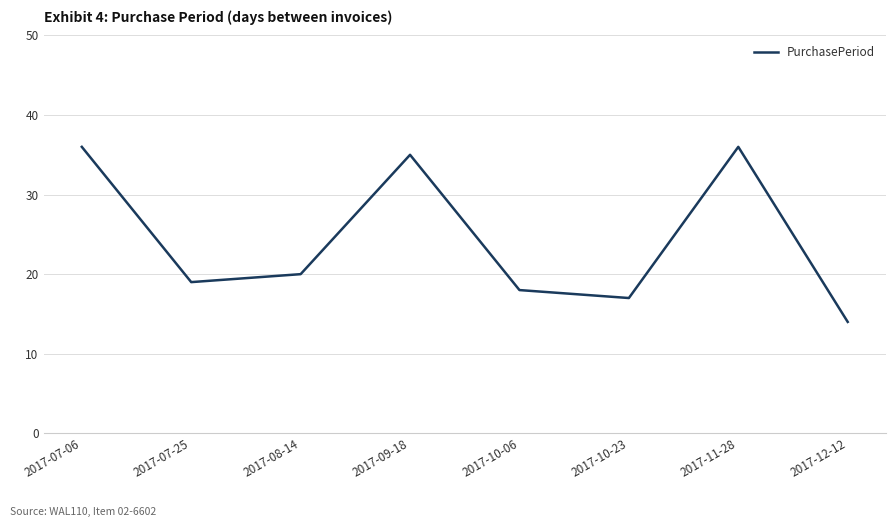

How many distinct data groups are displayed?

1